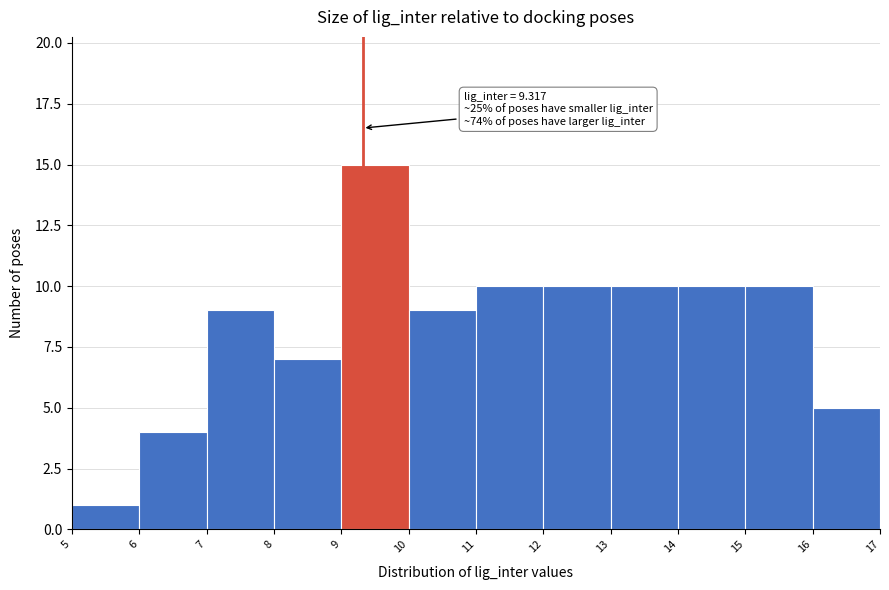

Over which range of the x-axis is the bar tallest?

9 to 10